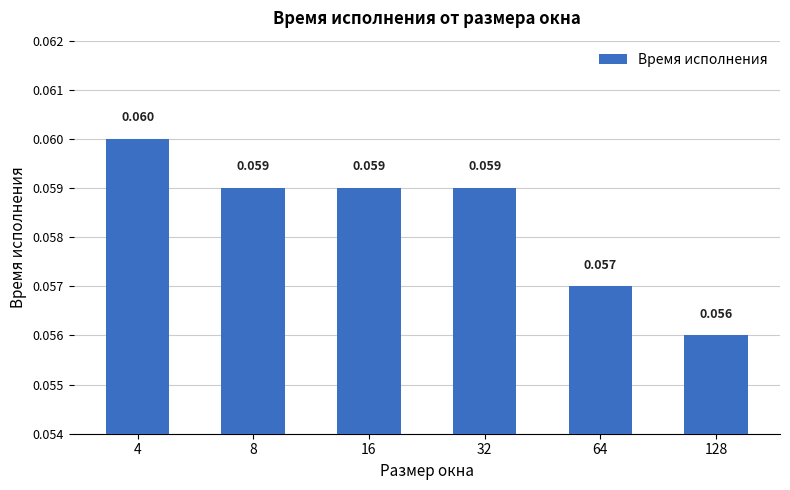

How many categories are shown in the chart?

6